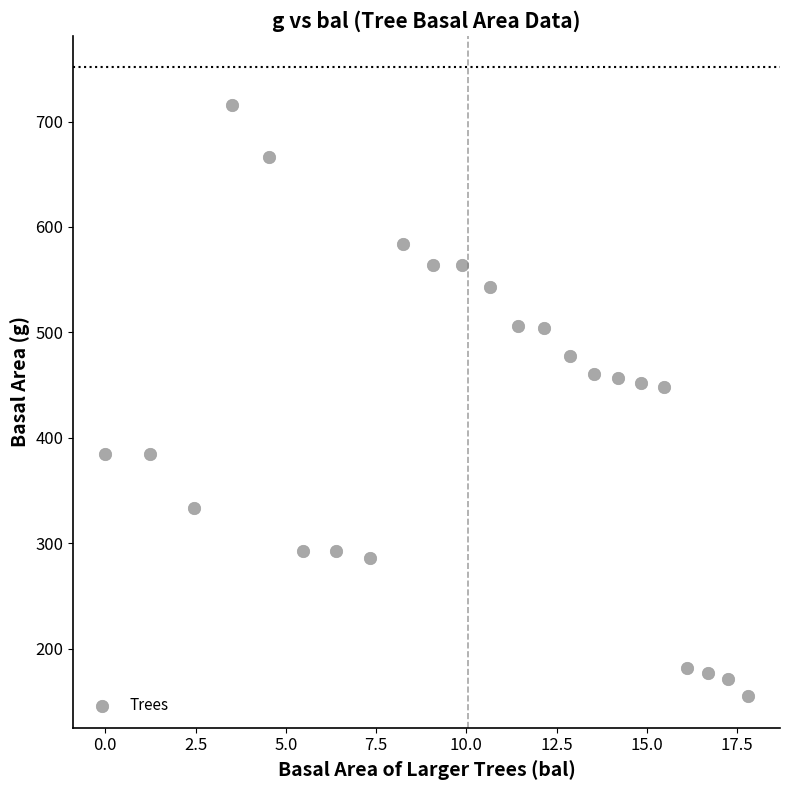

What is the range of X values (max minus min)?

17.8